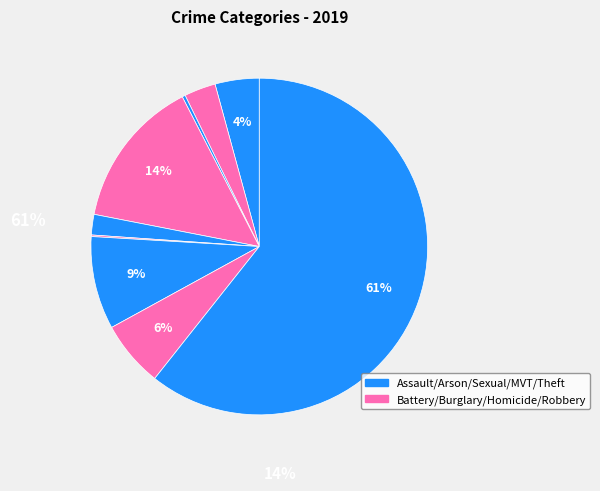

Which category has the biggest portion of the pie?

Theft